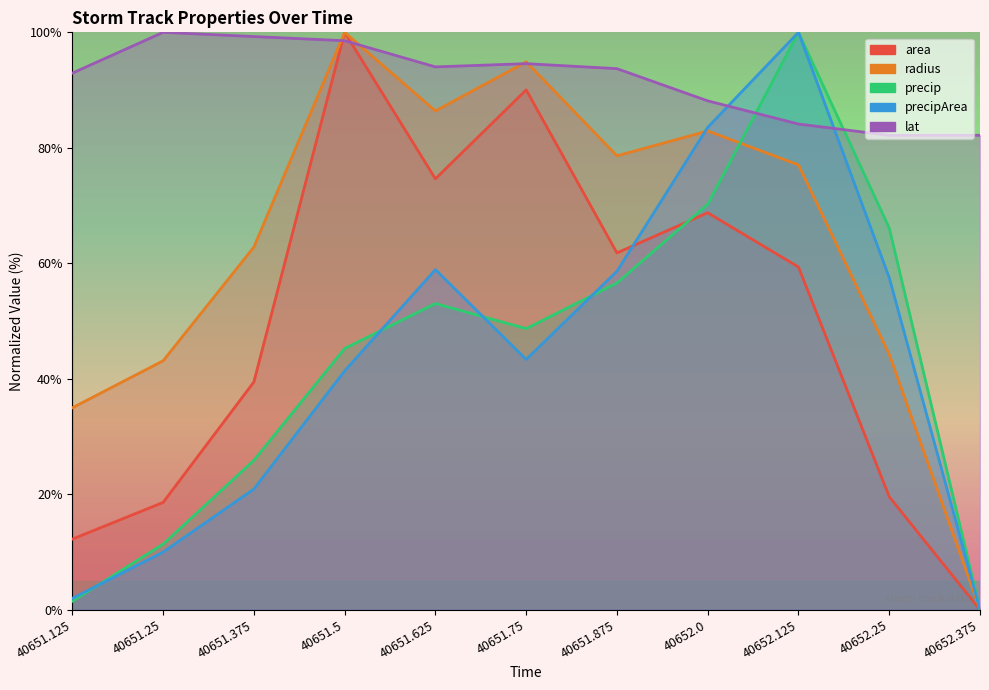

The value of precip at 40651.75 is 26.3. True or false?

False